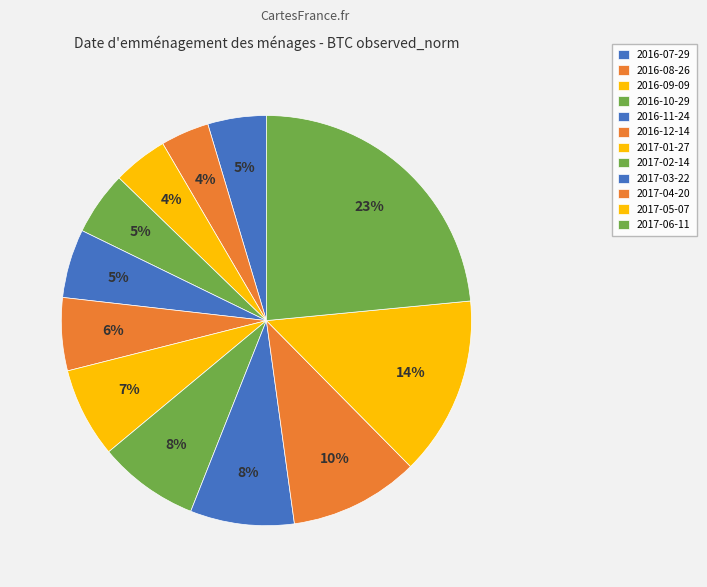

How many slices are in this pie chart?

12